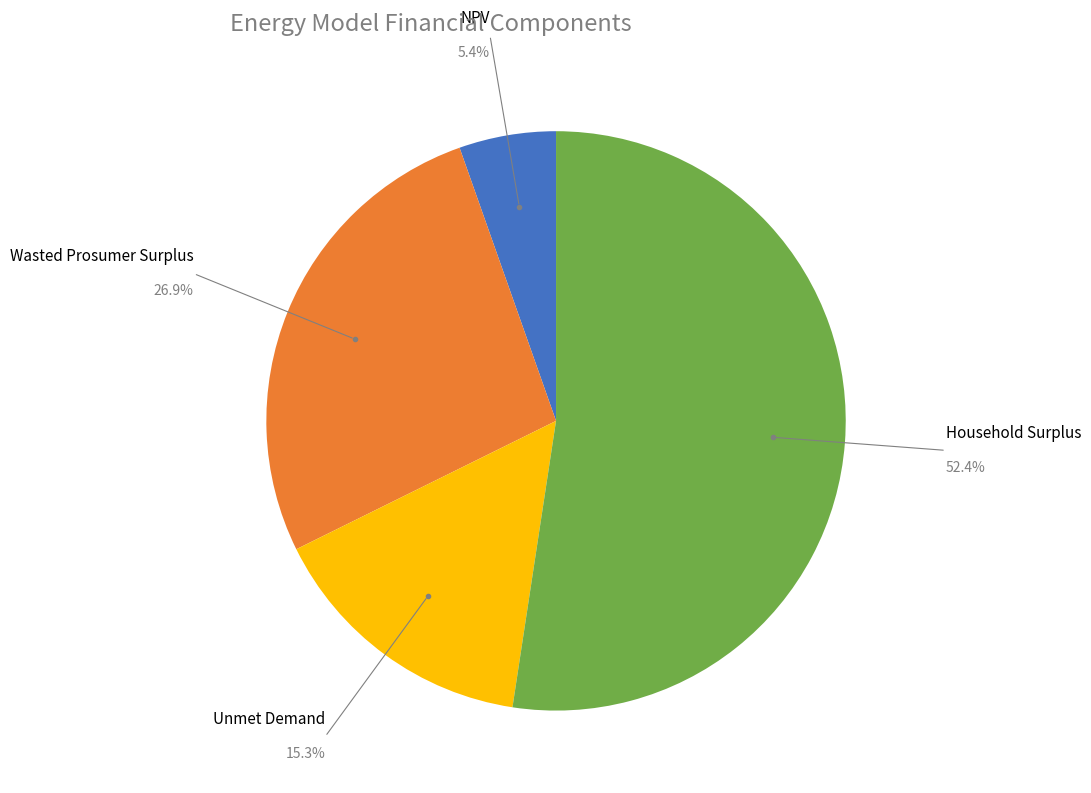

Does any single category account for the majority?

Yes